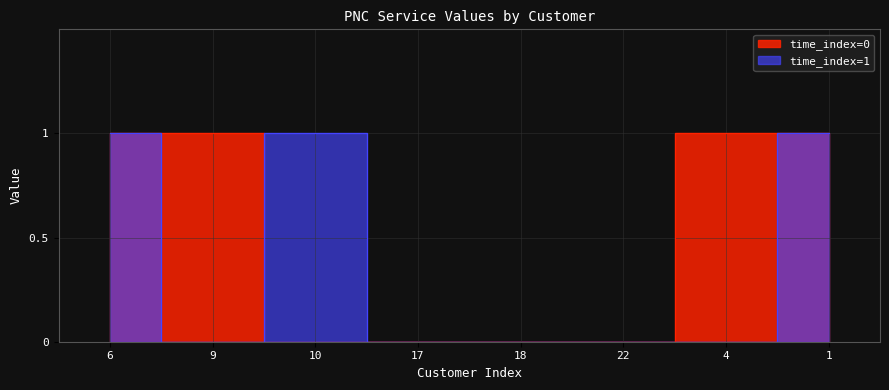

Reading left to right, extract all data points from this chart.

time_index=0: 1	1	0	0	0	0	1	1
time_index=1: 1	0	1	0	0	0	0	1